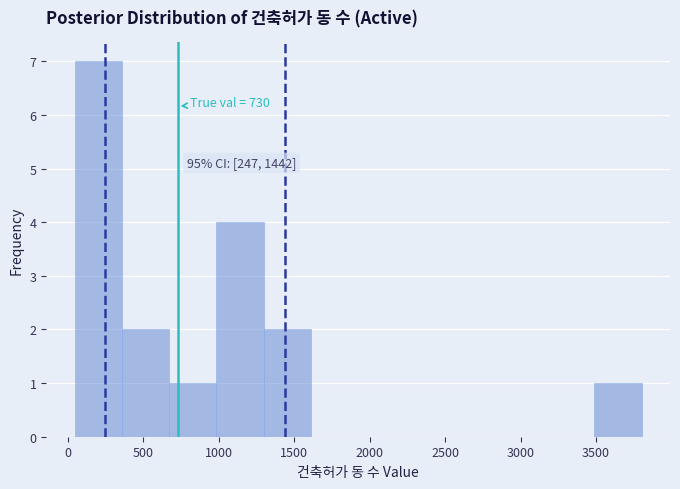

Over which range of the x-axis is the bar tallest?

50 to 350